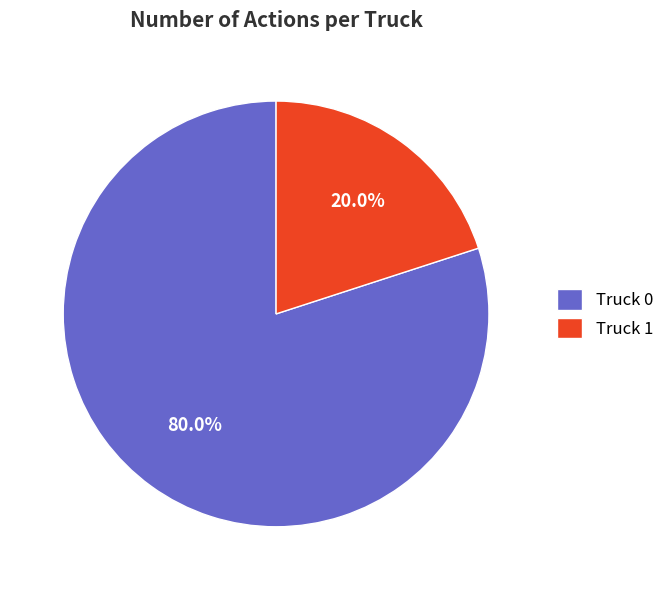

What is the largest slice in the pie chart?

Truck 0